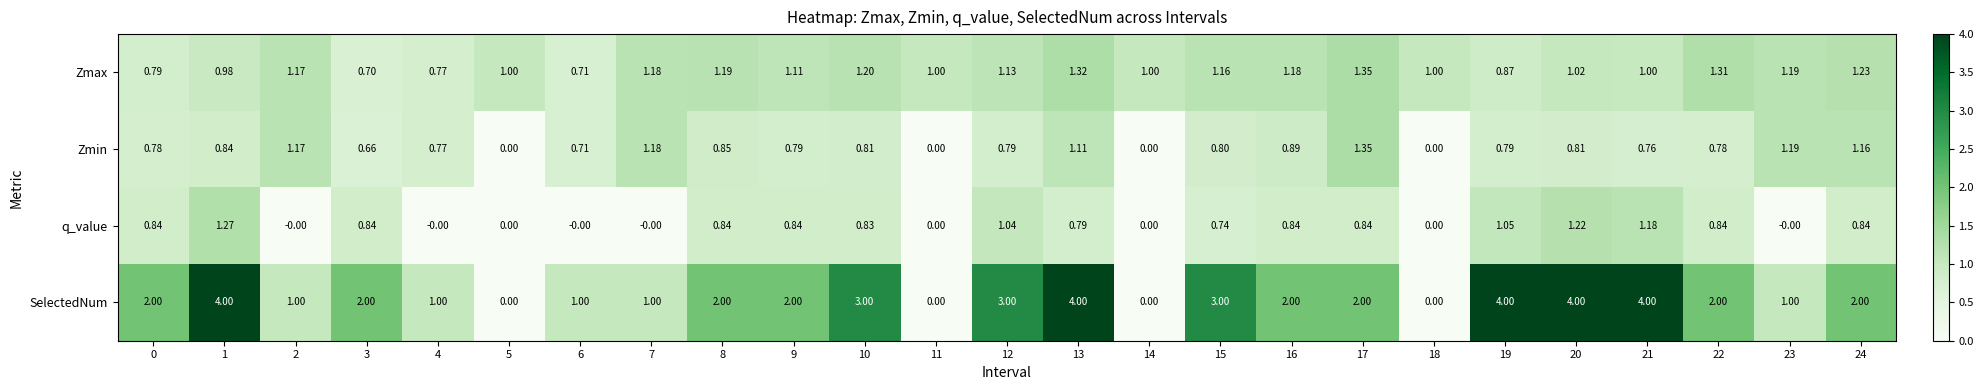

How many values in SelectedNum are above zero?

21